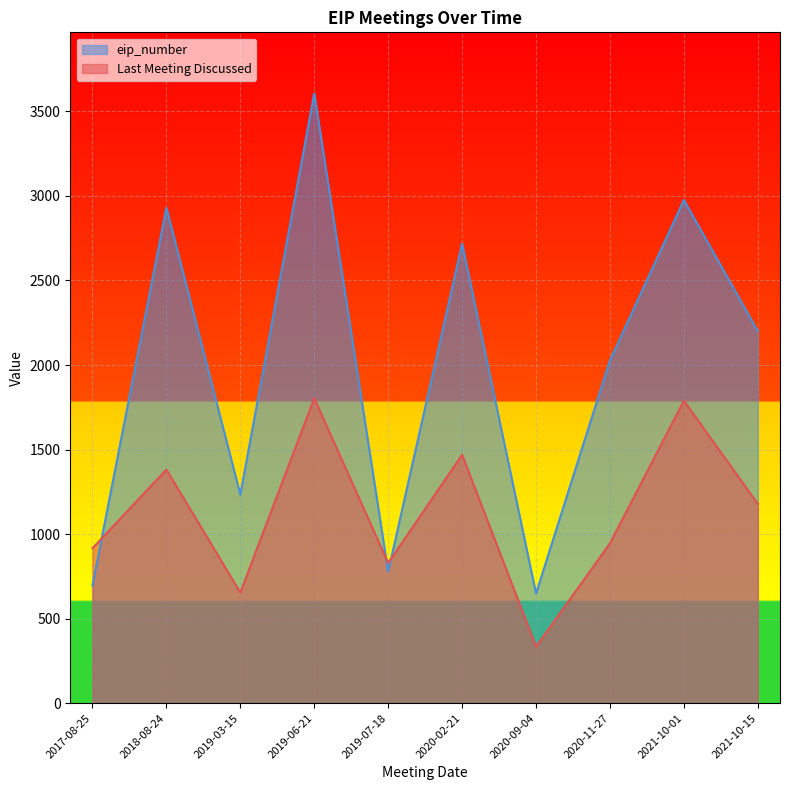

What are all the series names shown in the legend?

eip_number, Last Meeting Discussed